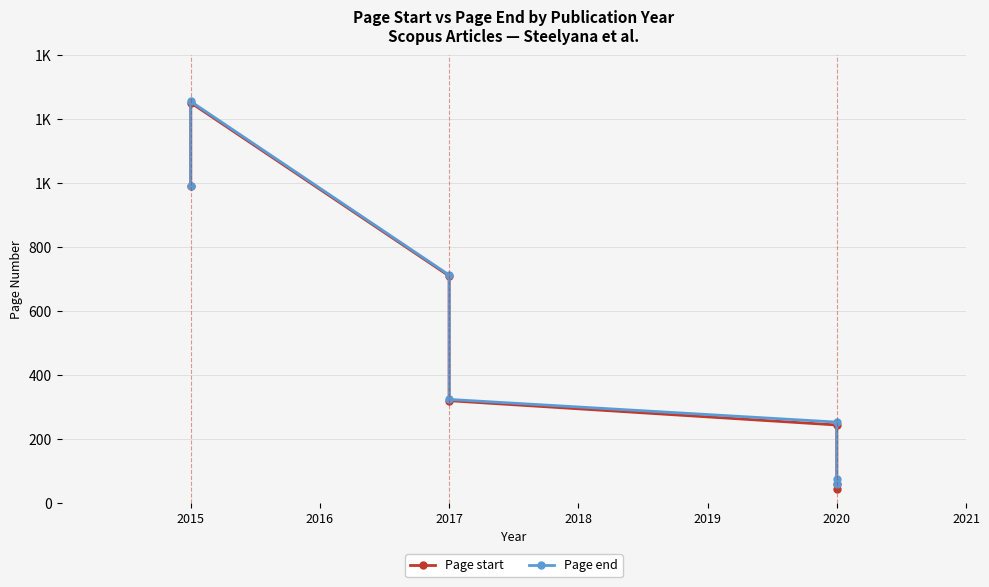

Count the number of categories in the chart.

7